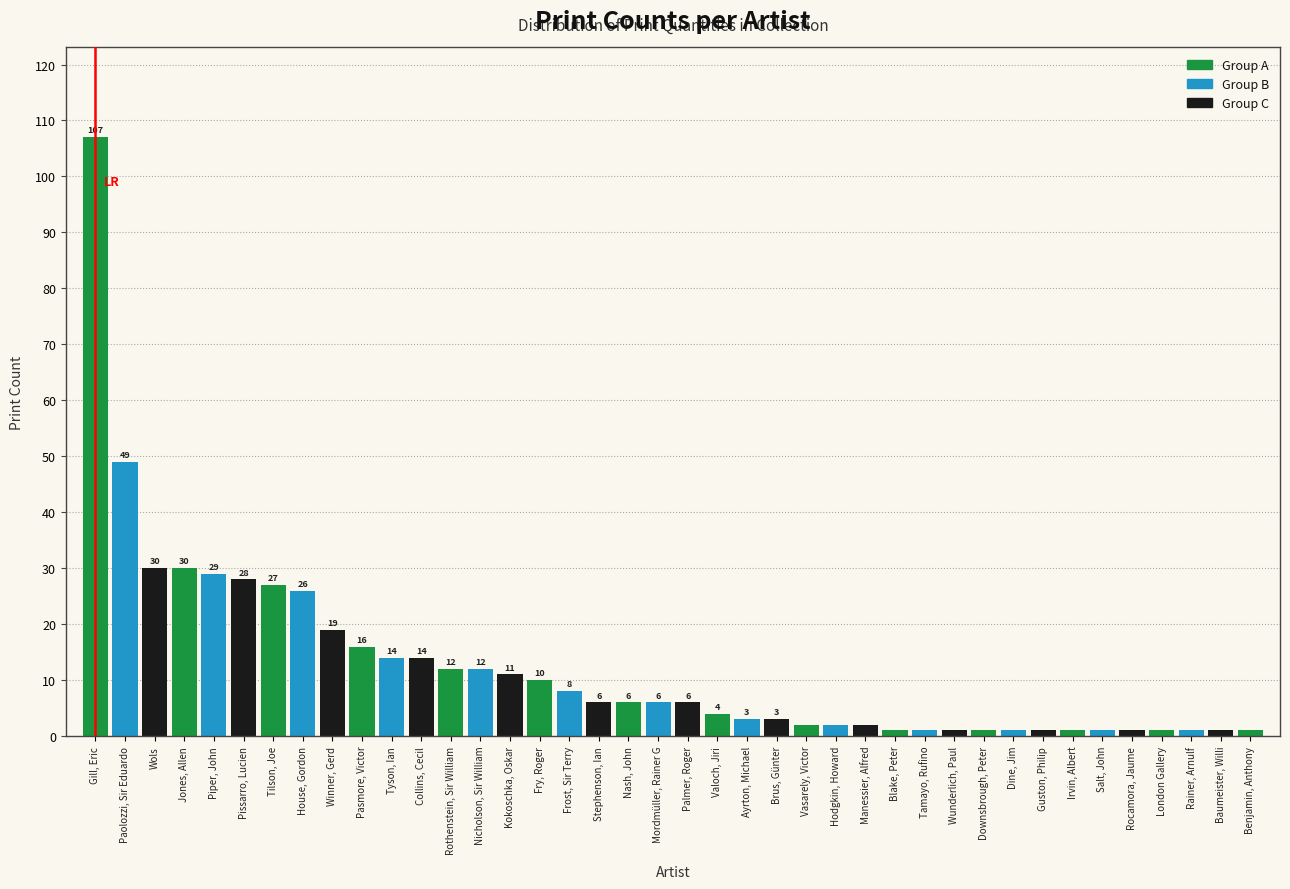

Reading left to right, transcribe all the data shown in this chart.

Gill, Eric=107	Paolozzi, Sir Eduardo=49	Wols=30	Jones, Allen=30	Piper, John=29	Pissarro, Lucien=28	Tilson, Joe=27	House, Gordon=26	Winner, Gerd=19	Pasmore, Victor=16	Tyson, Ian=14	Collins, Cecil=14	Rothenstein, Sir William=12	Nicholson, Sir William=12	Kokoschka, Oskar=11	Fry, Roger=10	Frost, Sir Terry=8	Stephenson, Ian=6	Nash, John=6	Mordmüller, Rainer G=6	Palmer, Roger=6	Valoch, Jiri=4	Ayrton, Michael=3	Brus, Günter=3	Vasarely, Victor=2	Hodgkin, Howard=2	Manessier, Alfred=2	Blake, Peter=1	Tamayo, Rufino=1	Wunderlich, Paul=1	Downsbrough, Peter=1	Dine, Jim=1	Guston, Philip=1	Irvin, Albert=1	Salt, John=1	Rocamora, Jaume=1	London Gallery=1	Rainer, Arnulf=1	Baumeister, Willi=1	Benjamin, Anthony=1